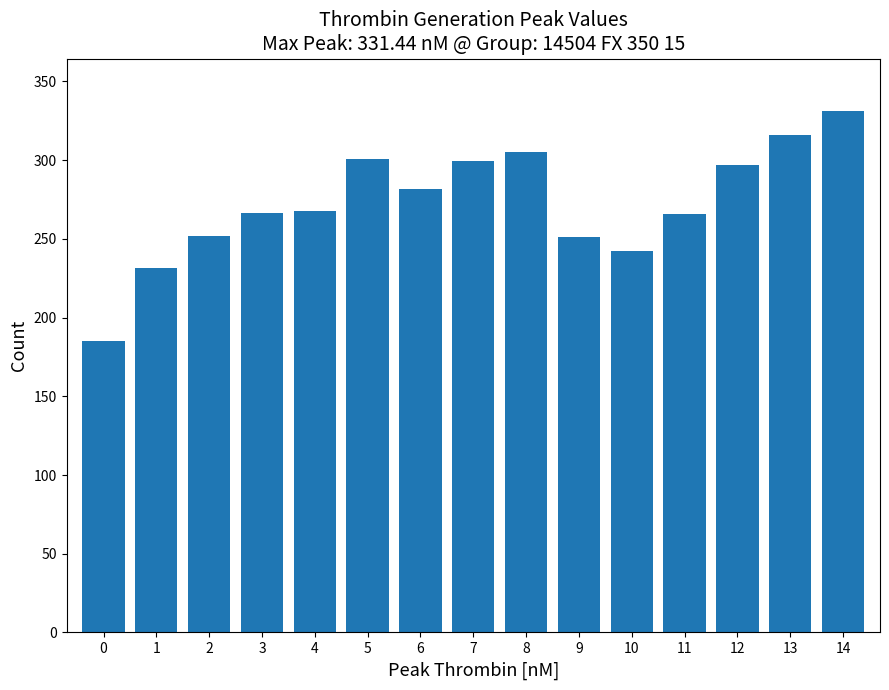

What is the difference between the values at 12 and 14?

34.8